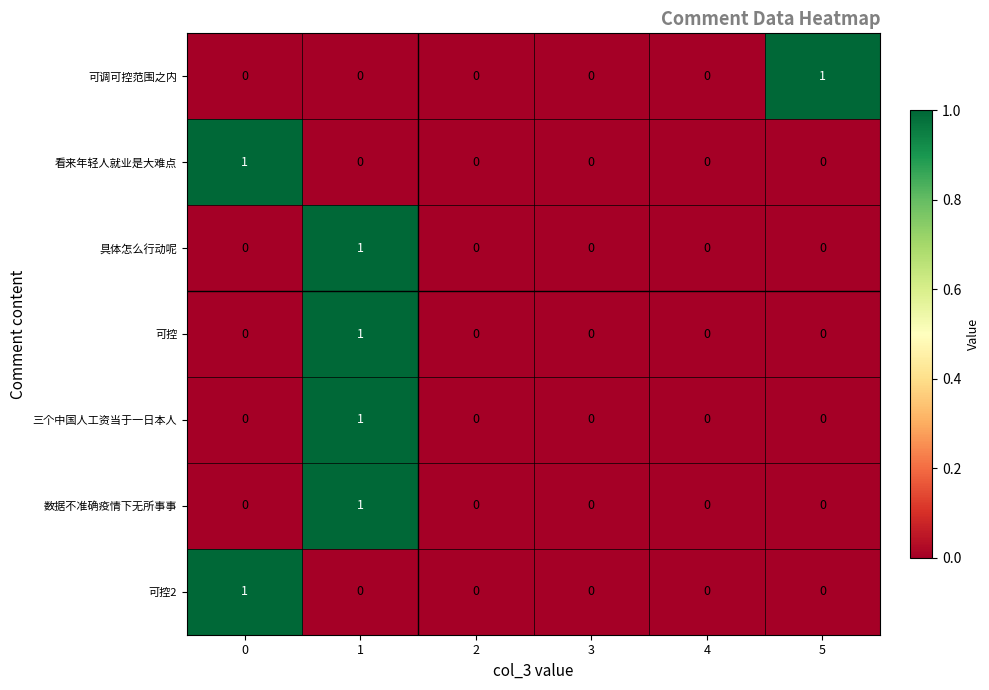

What is the total value across all series at 1?

4